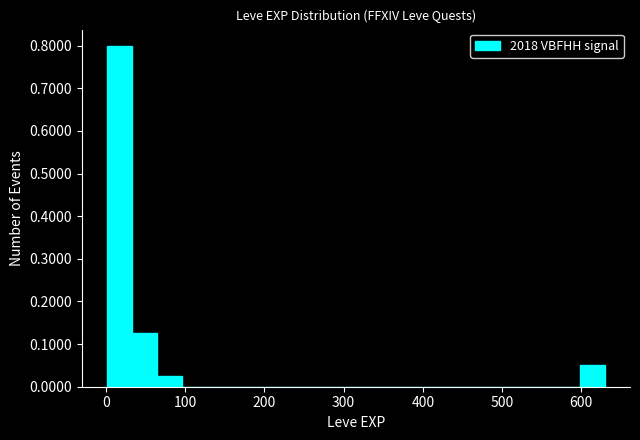

Read against the x-axis, roughly where is the centre of the tallest bar?

20